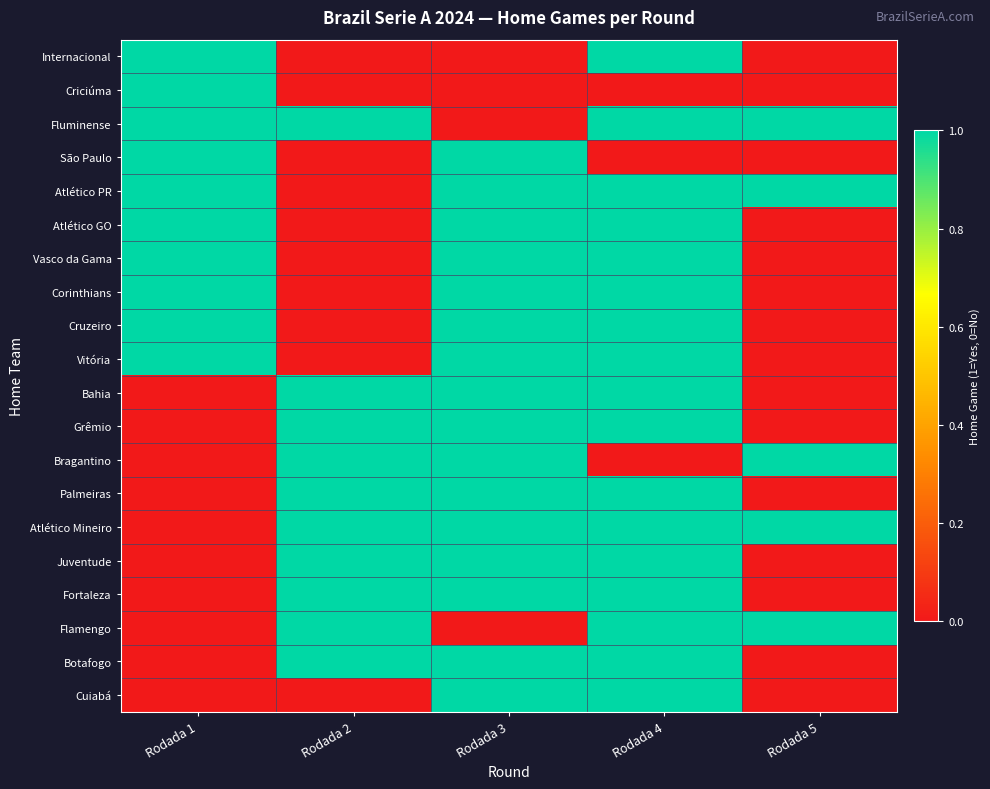

What is the maximum value shown in the chart?

1